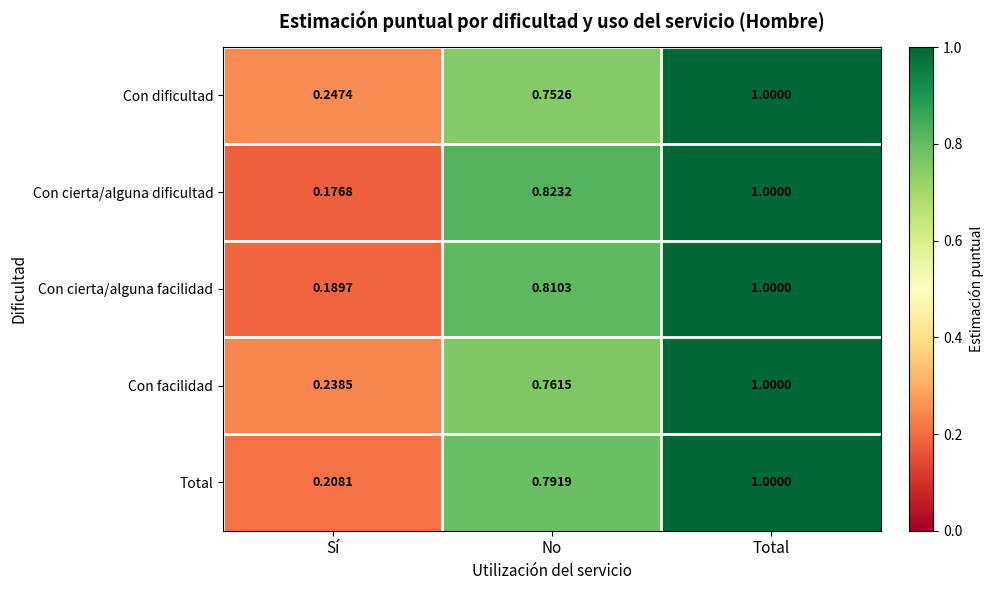

At which label is Con cierta/alguna dificultad closest to 0?

Sí